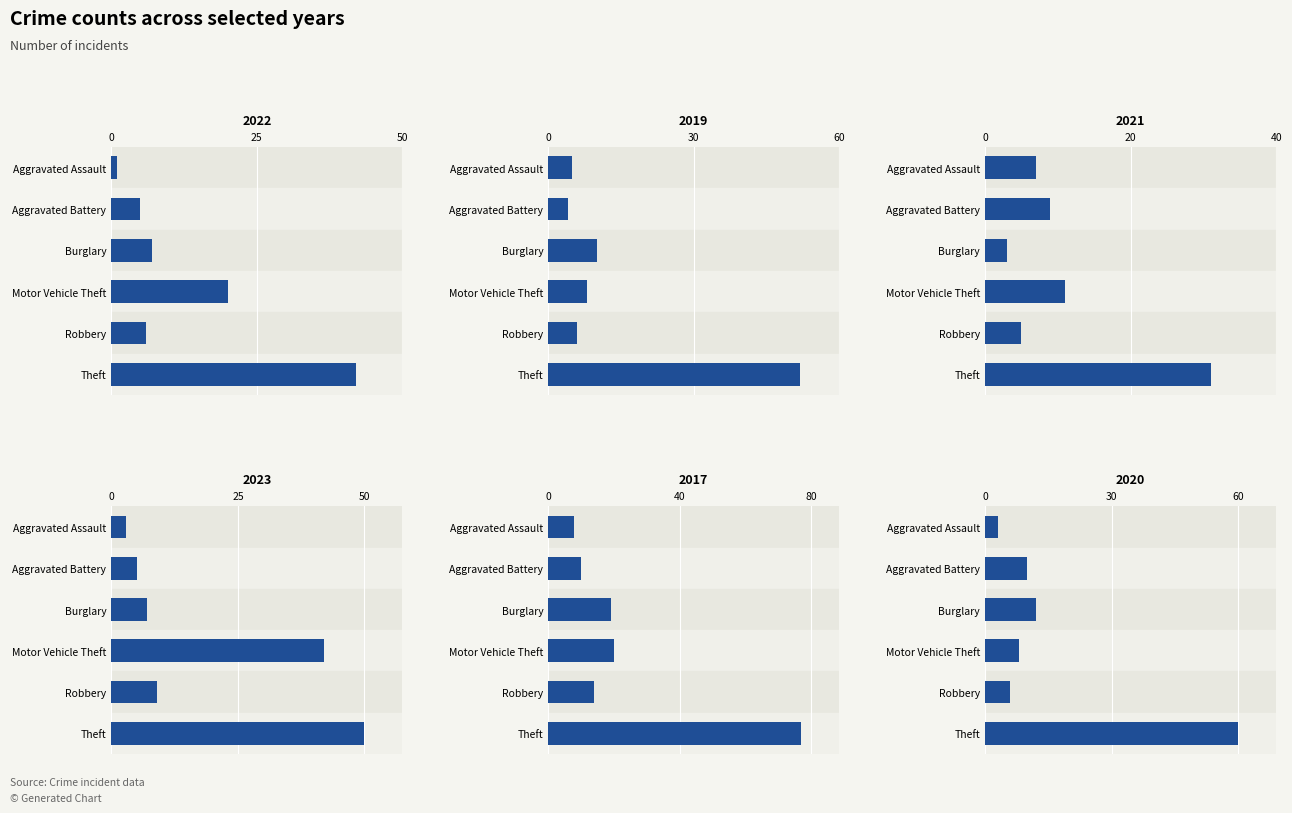

What is the minimum value shown in the chart?

1